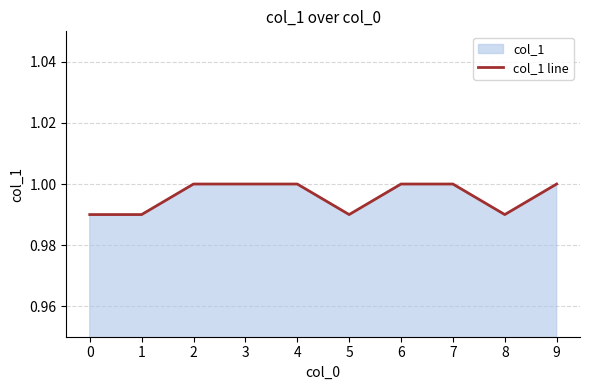

Does the chart have visible grid lines?

Yes